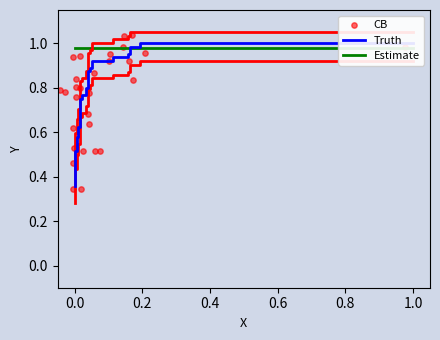

Which series has the largest Y range (max minus min)?

CB